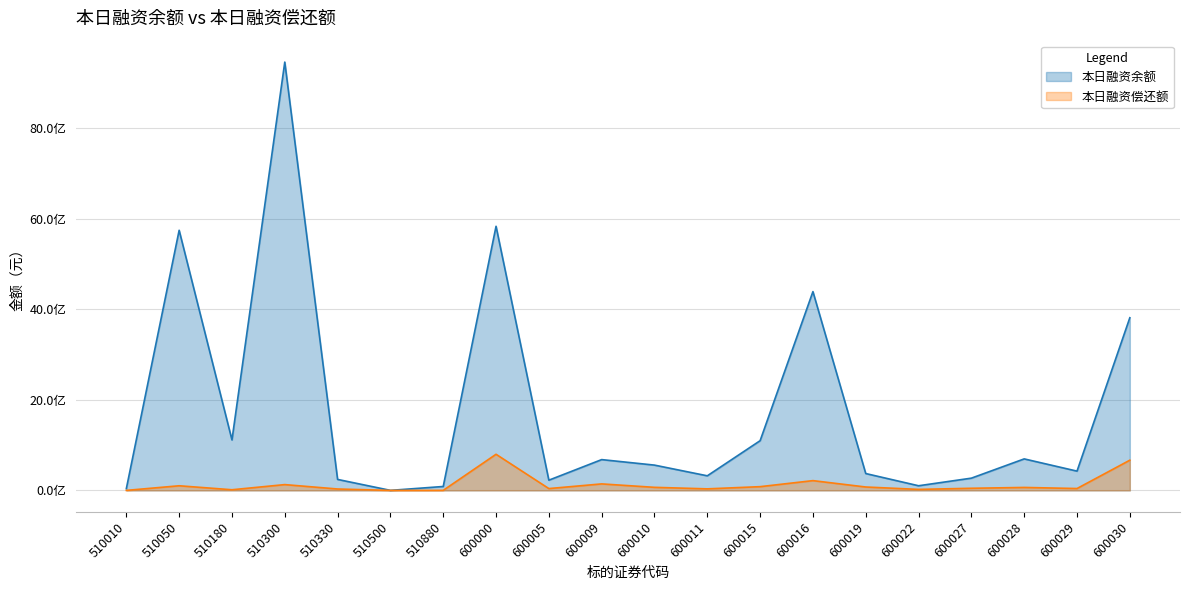

True or false: 本日融资偿还额 has more than 1 points higher than both neighbors.

True